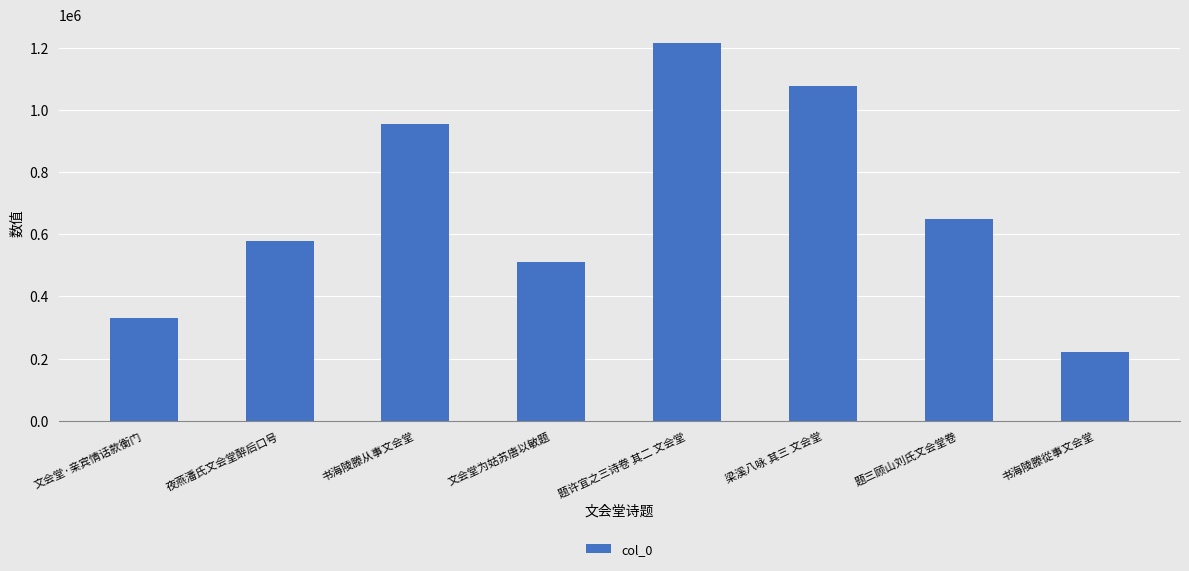

At which label is the value closest to 717051?

题三顾山刘氏文会堂卷